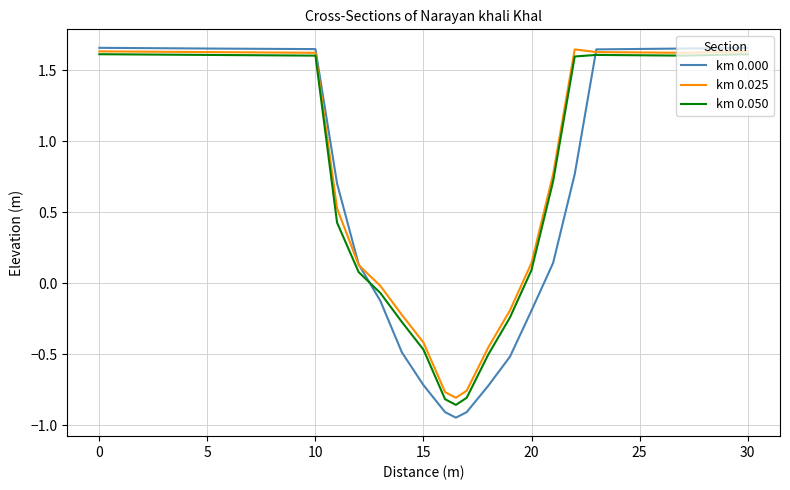

What is the difference between the maximum and minimum values in the km 0.000 series?

2.6